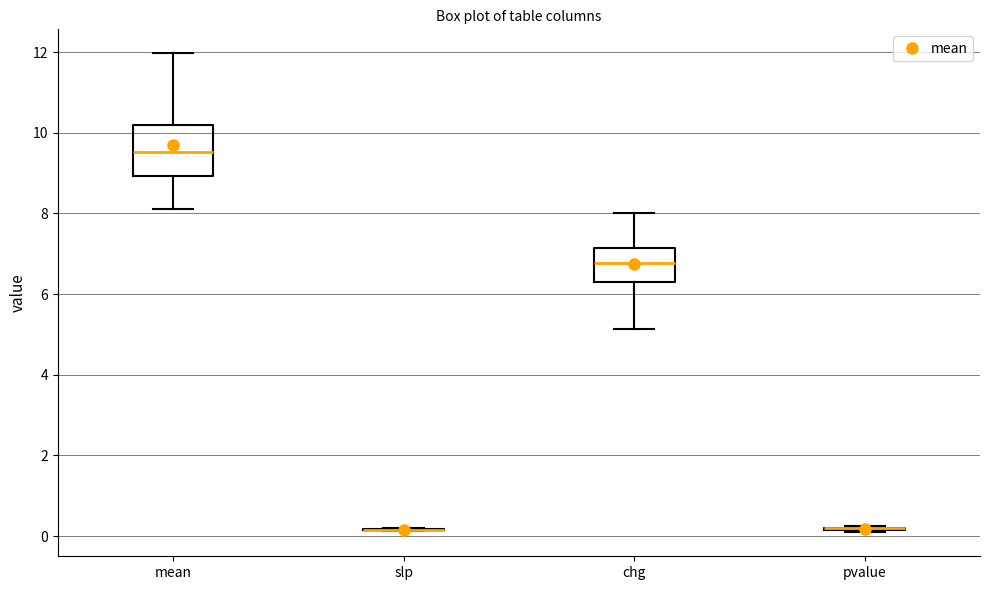

Reading left to right, transcribe this box plot: for each box, give where its median line is, the range the box spans, and where its two whiskers end, as read against the y-axis. The values are not printed on the chart, so give them approximately, as read against the axis.

mean: median 9.6, box 9.0 to 10.2, whiskers 8.2 to 12.0
slp: box collapsed to a line at 0.2, whiskers 0.2 to 0.2
chg: median 6.8, box 6.4 to 7.2, whiskers 5.2 to 8.0
pvalue: box collapsed to a line at 0.2, whiskers 0.0 to 0.2